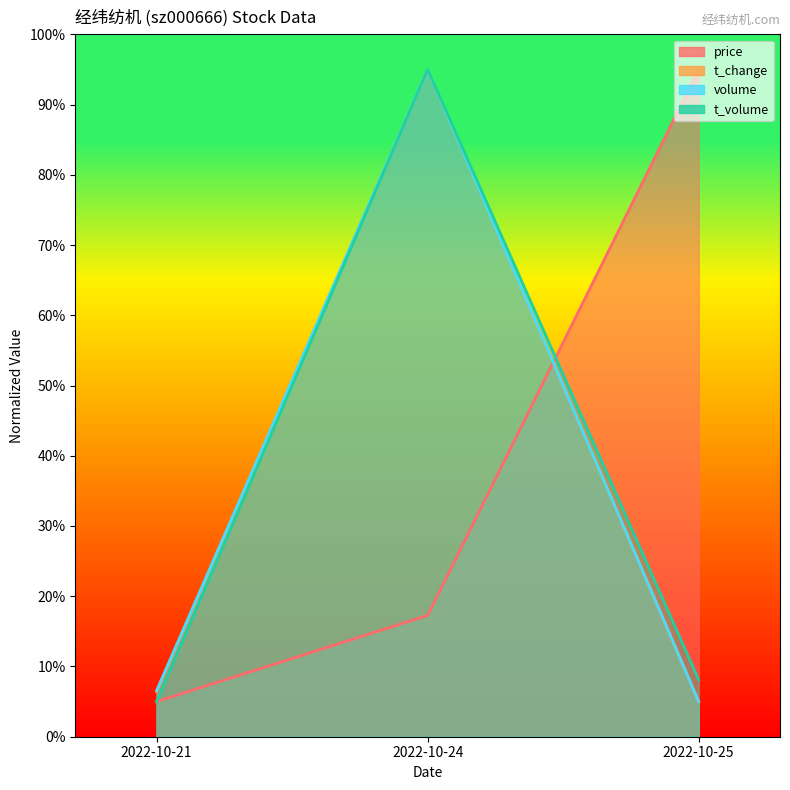

Between 2022-10-24 and 2022-10-25, which series saw the biggest shift?

t_change